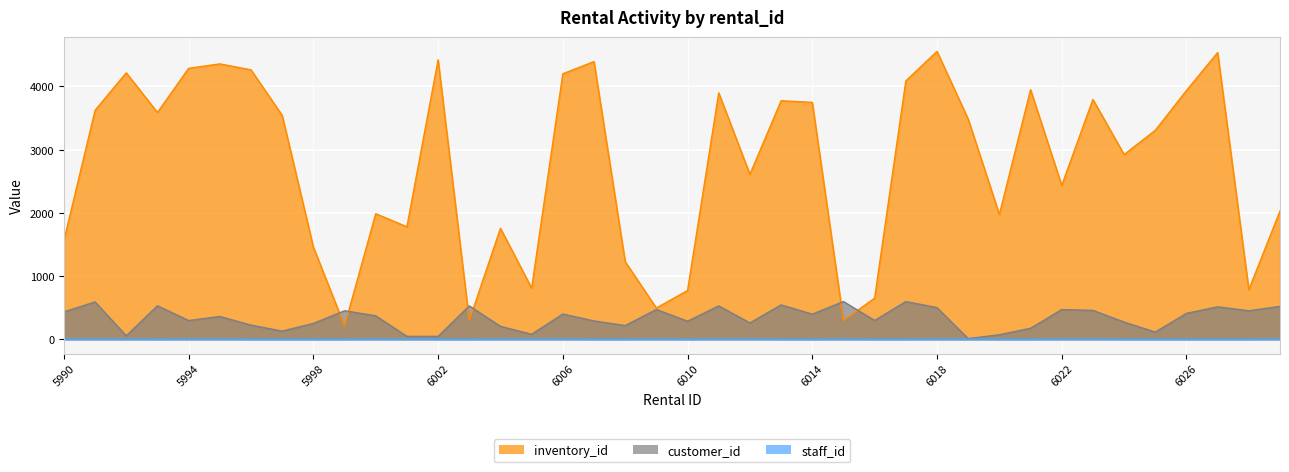

At how many categories does at least one series exceed 3080?

21